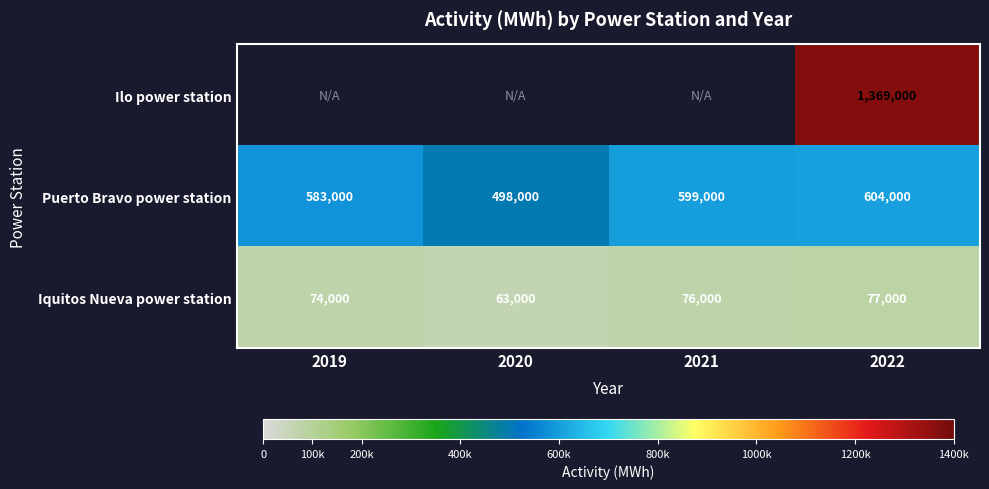

What is the maximum value shown in the chart?

1369000.0